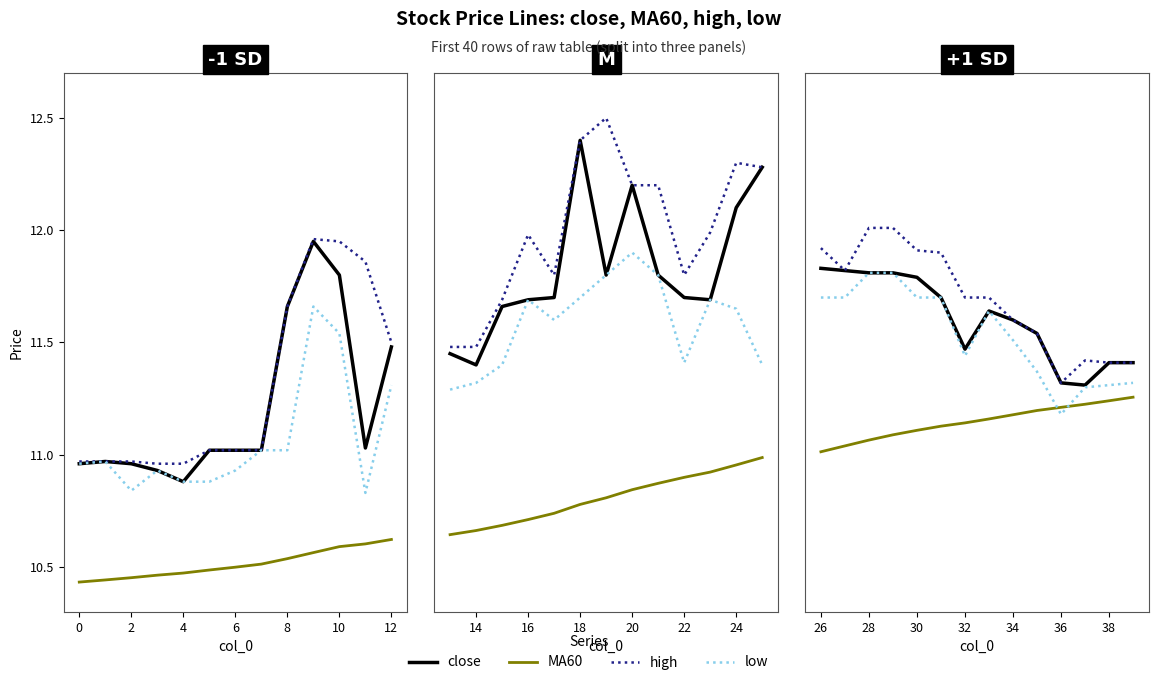

What is the total value across all series at 32?

45.8